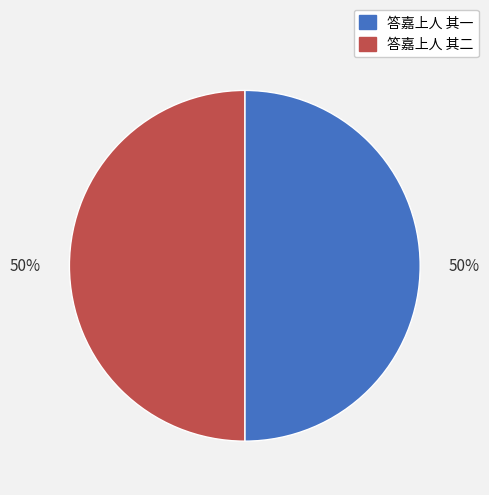

To the nearest percent, what portion does 答嘉上人 其二 represent?

50%